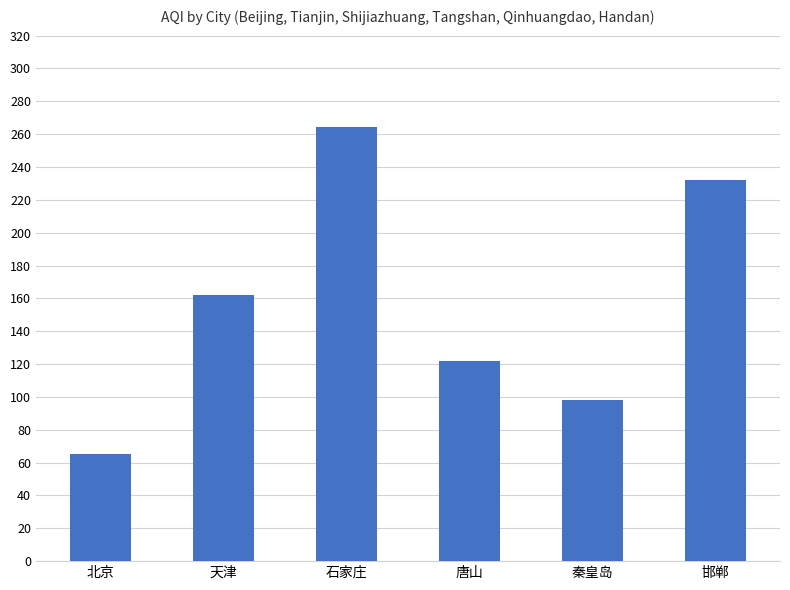

List the labels in order of value, smallest first.

北京, 秦皇岛, 唐山, 天津, 邯郸, 石家庄